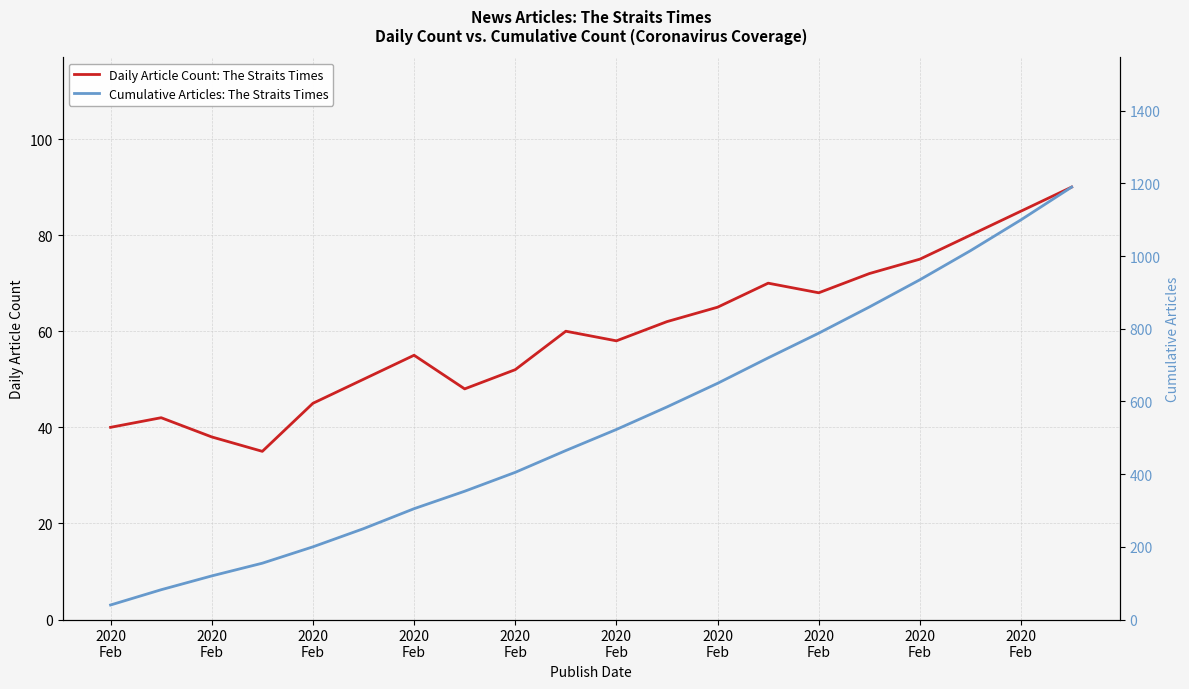

List the series in order of their peak value, highest first.

Cumulative Articles: The Straits Times, Daily Article Count: The Straits Times